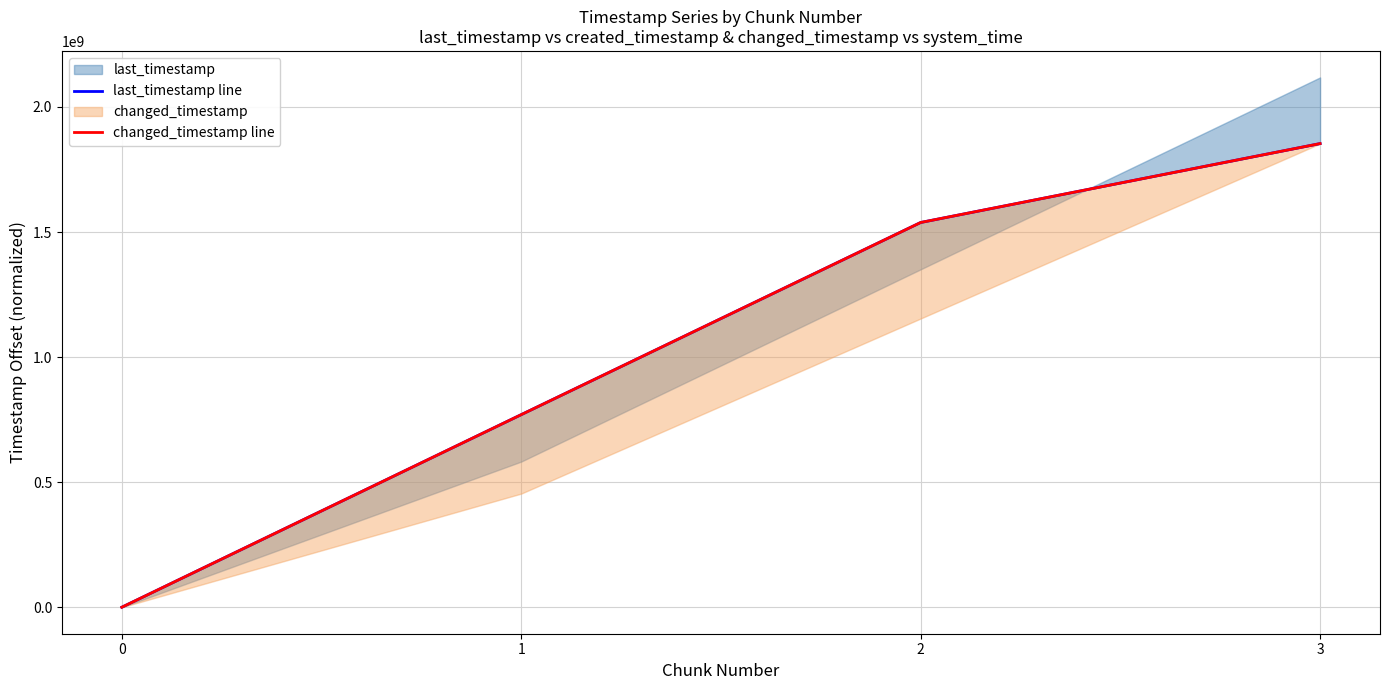

Rank the series by their maximum value, from lowest to highest.

last_timestamp line, changed_timestamp line